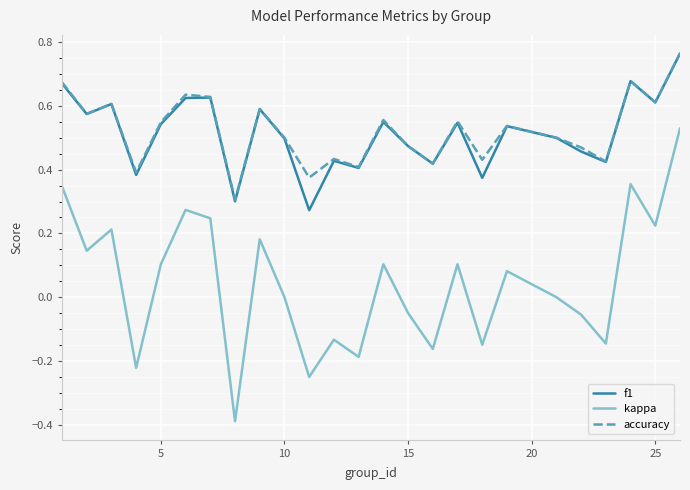

Count the number of data series in this chart.

3